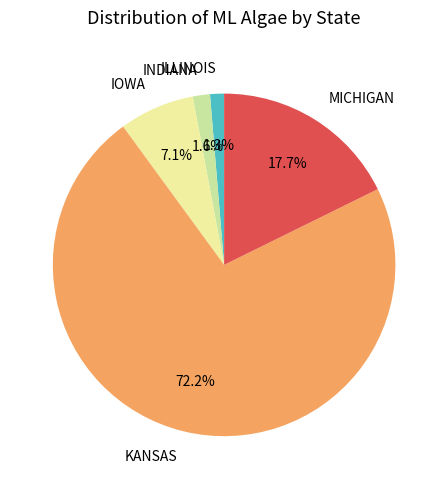

Is it true that MICHIGAN is 31% of the pie?

False